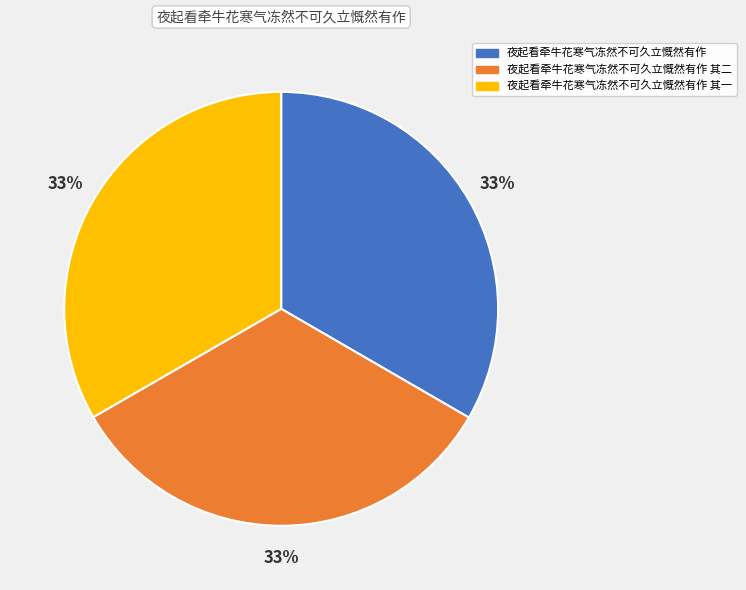

Approximately how many times larger is the value at 夜起看牵牛花寒气冻然不可久立慨然有作 其一 compared to 夜起看牵牛花寒气冻然不可久立慨然有作 其二?

1.0